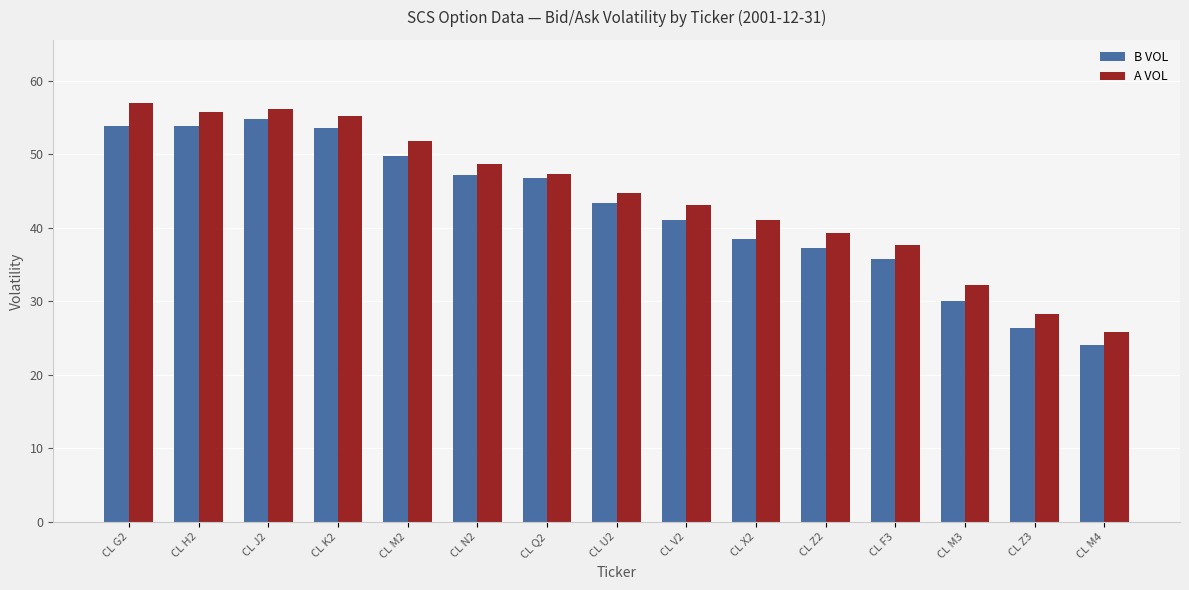

What is the label of the 1st bar from the right?

CL M4